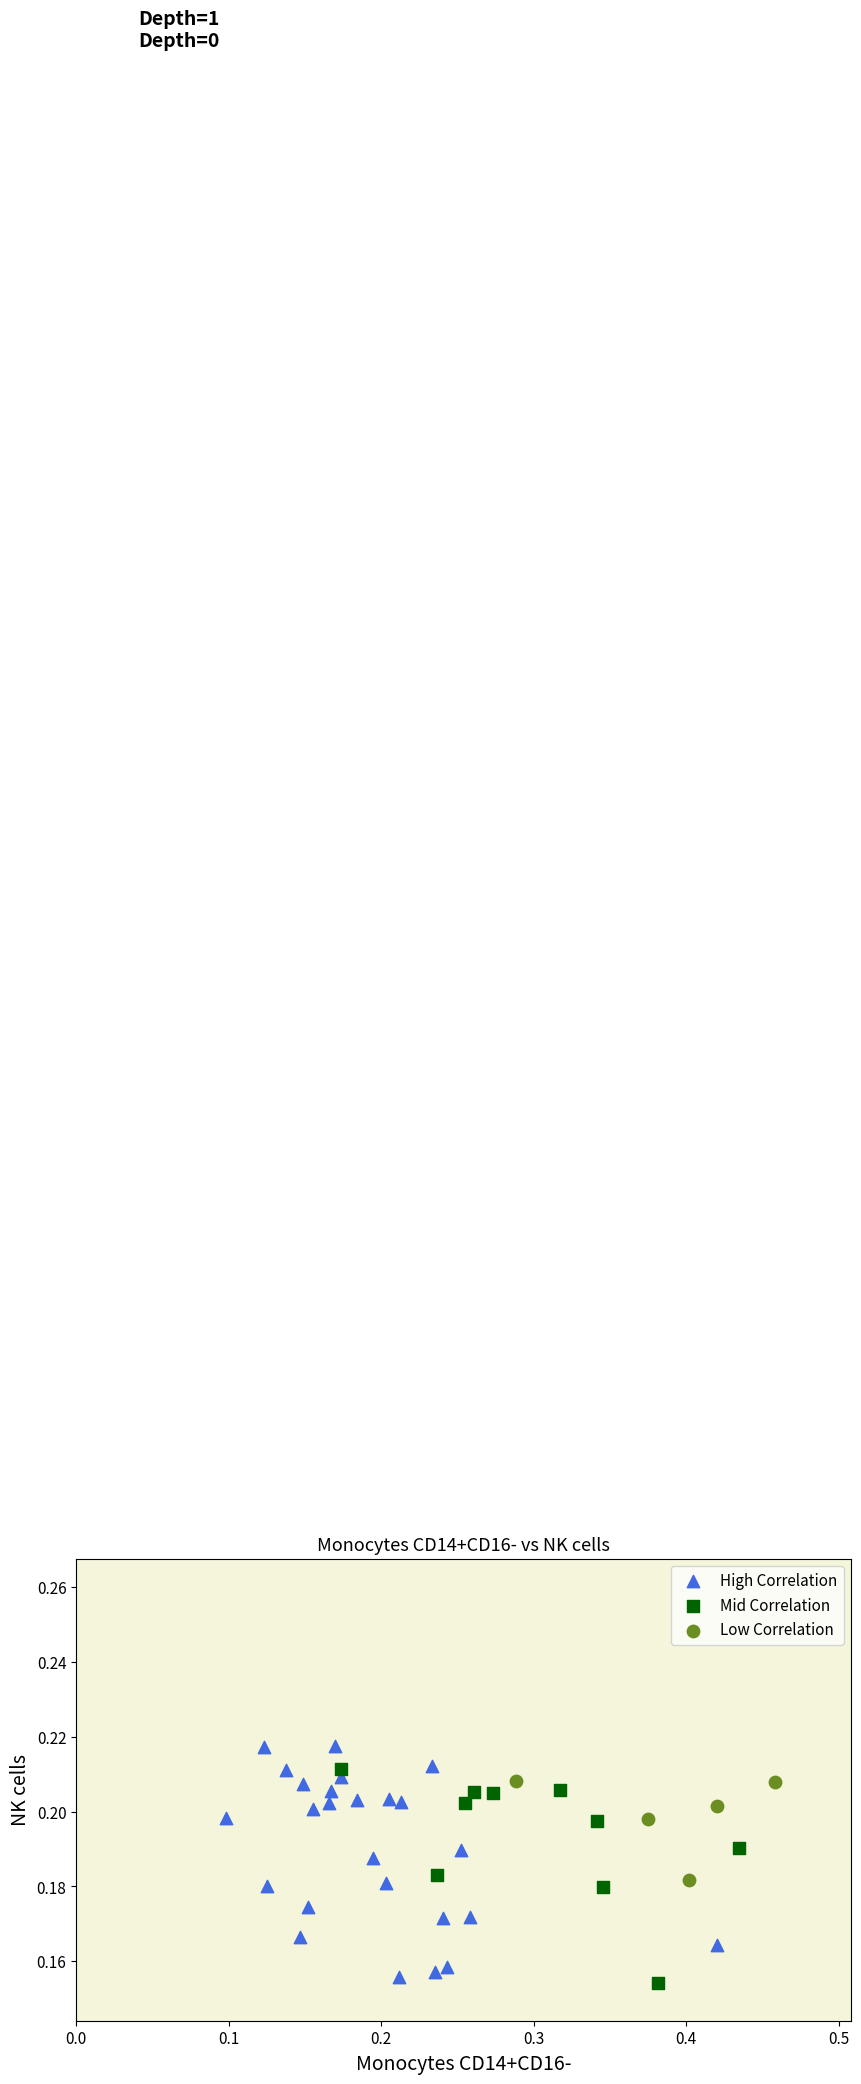

Which series reaches the minimum Y coordinate?

Mid Correlation